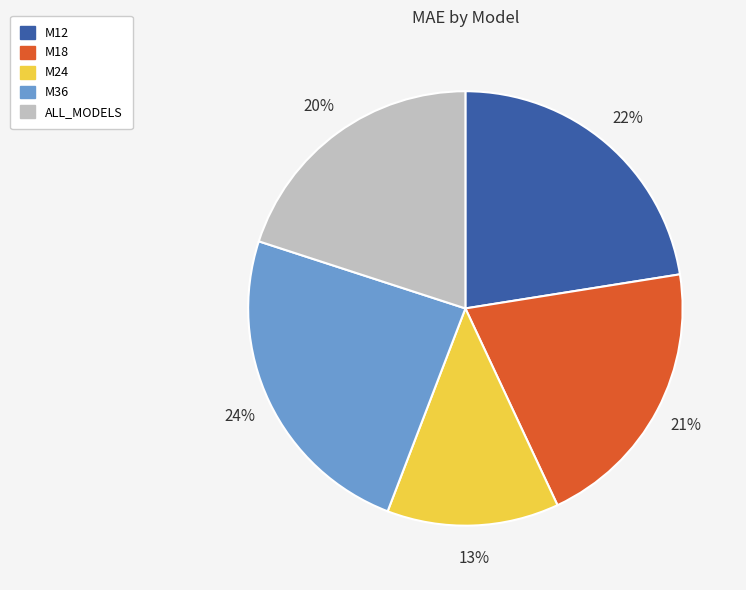

Combined, do M12 and M36 account for over 50%?

No